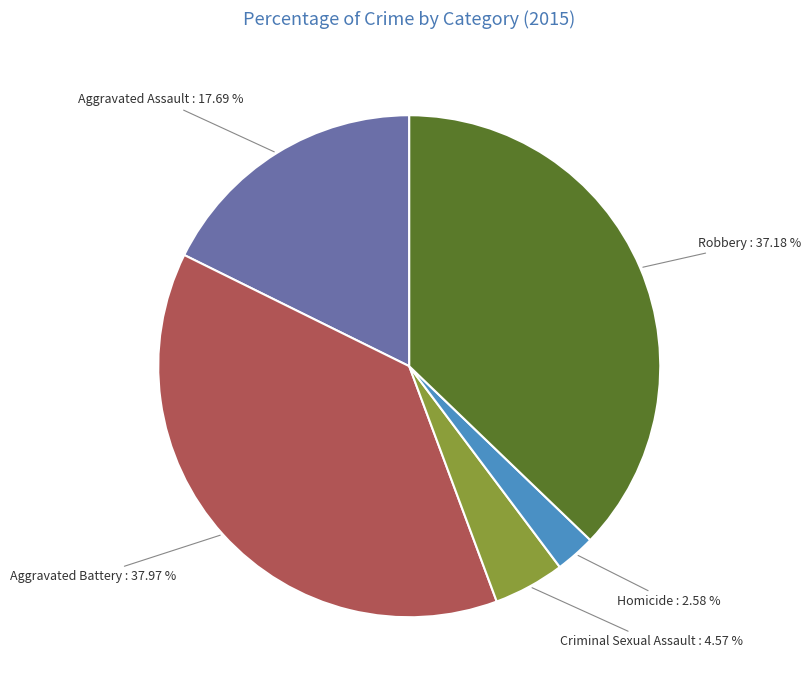

To the nearest percent, what is the difference between the largest and smallest slice percentages?

35%